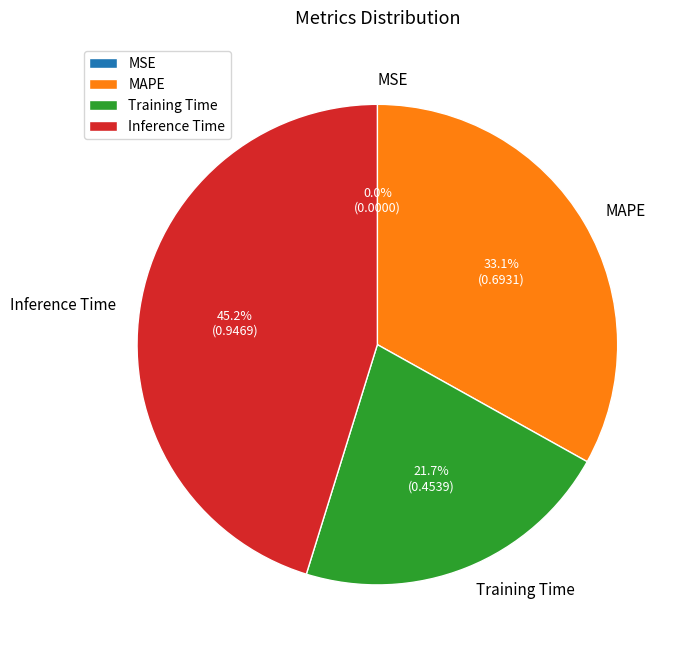

Is it true that Inference Time is 45% of the pie?

True